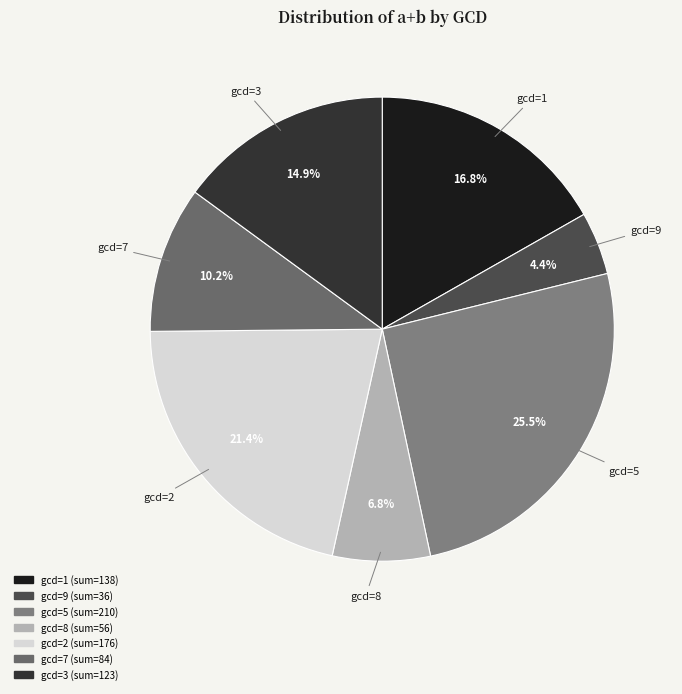

What percentage is NOT represented by gcd=7?

89.8%